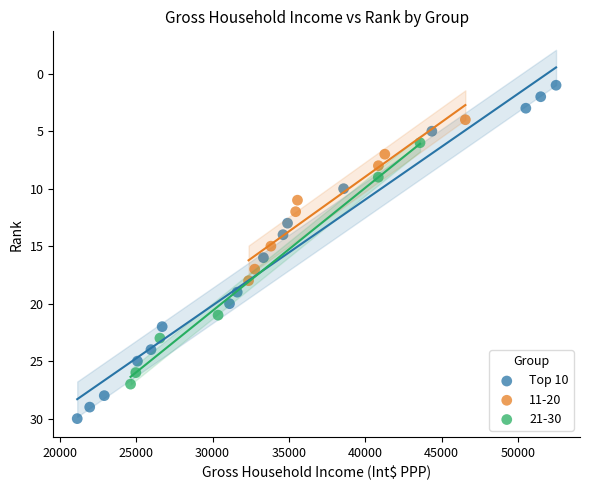

Which series has the largest Y range (max minus min)?

Top 10